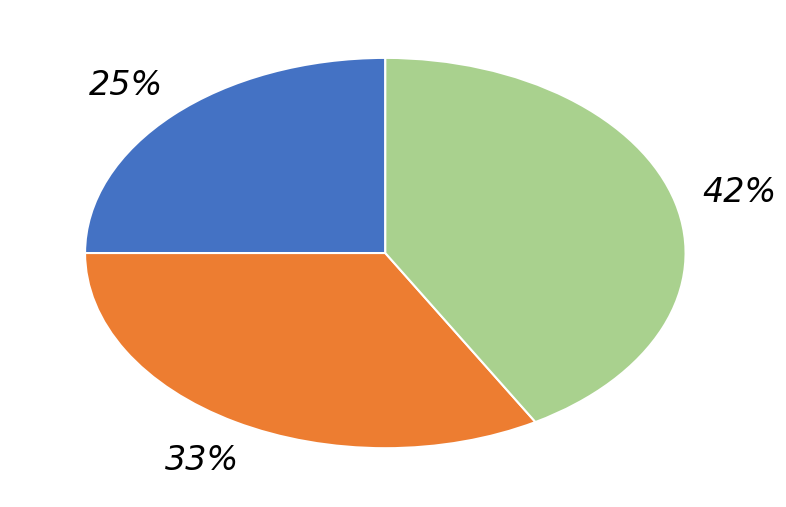

To the nearest percent, what is the difference between the largest and smallest slice percentages?

17%